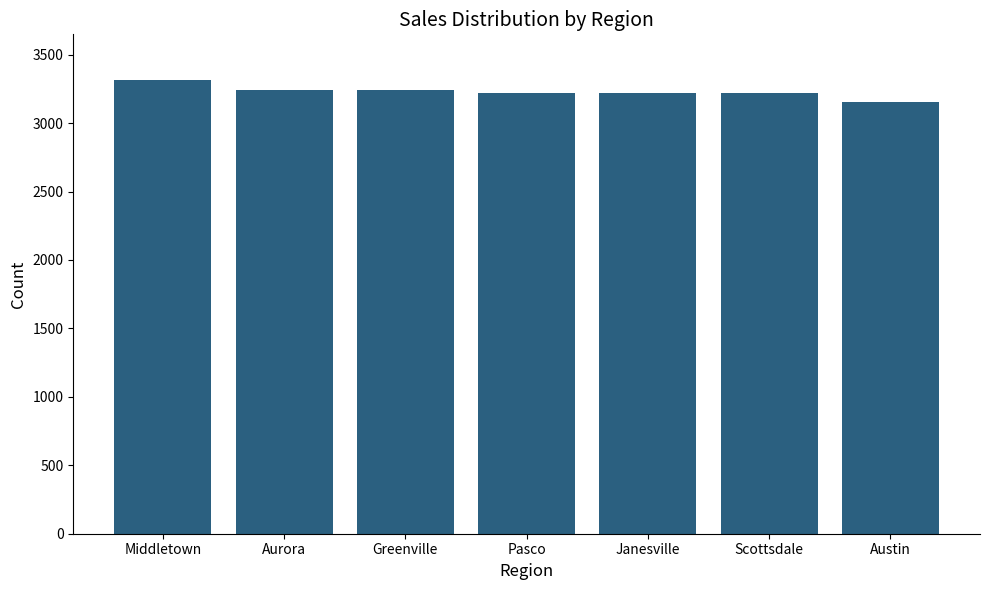

What is the greatest value displayed?

3317.0